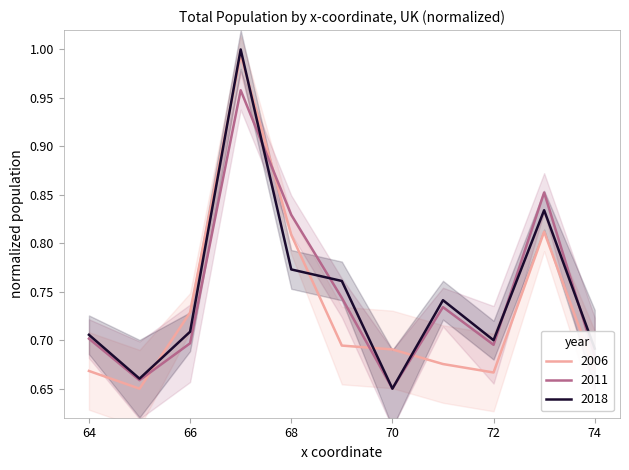

At which label does 2018 reach its minimum?

70